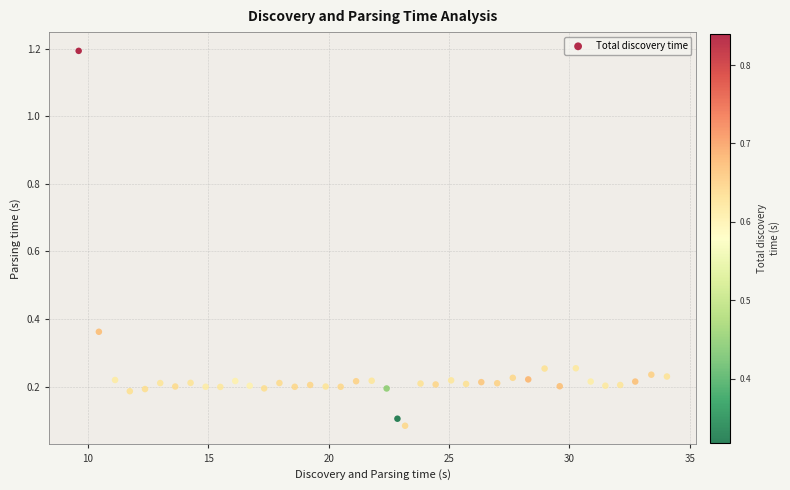

What is the range of Y values (max minus min)?

1.1